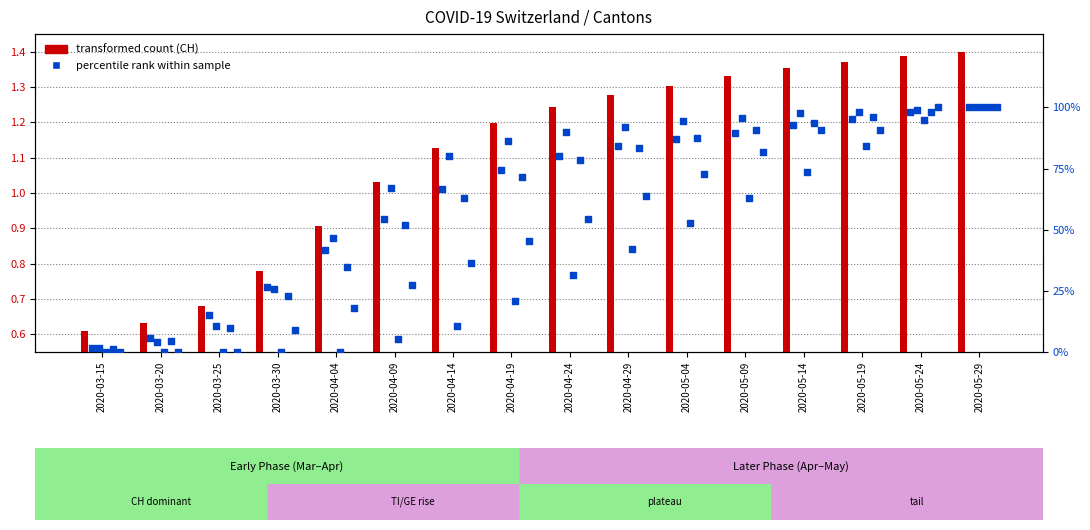

At which category is the sum across all series the highest?

2020-05-29